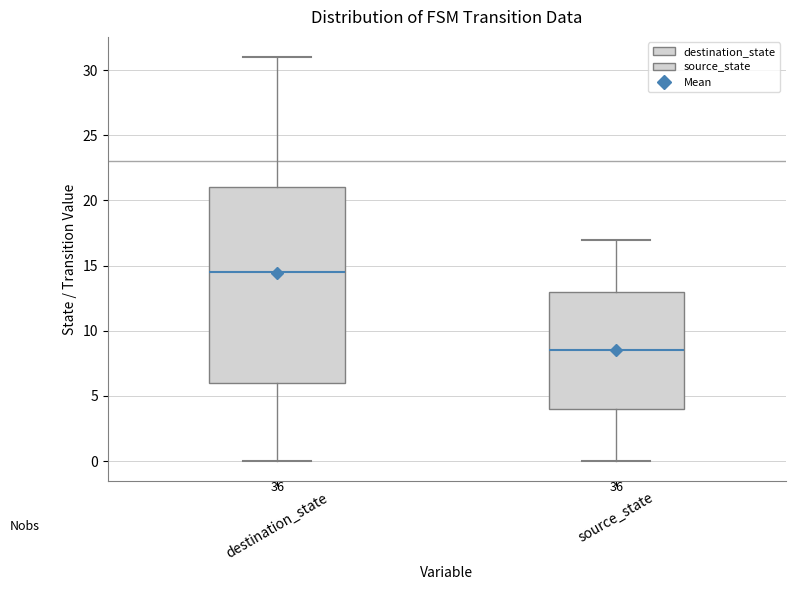

Which box is the tallest, from its lower edge to its upper edge?

destination_state